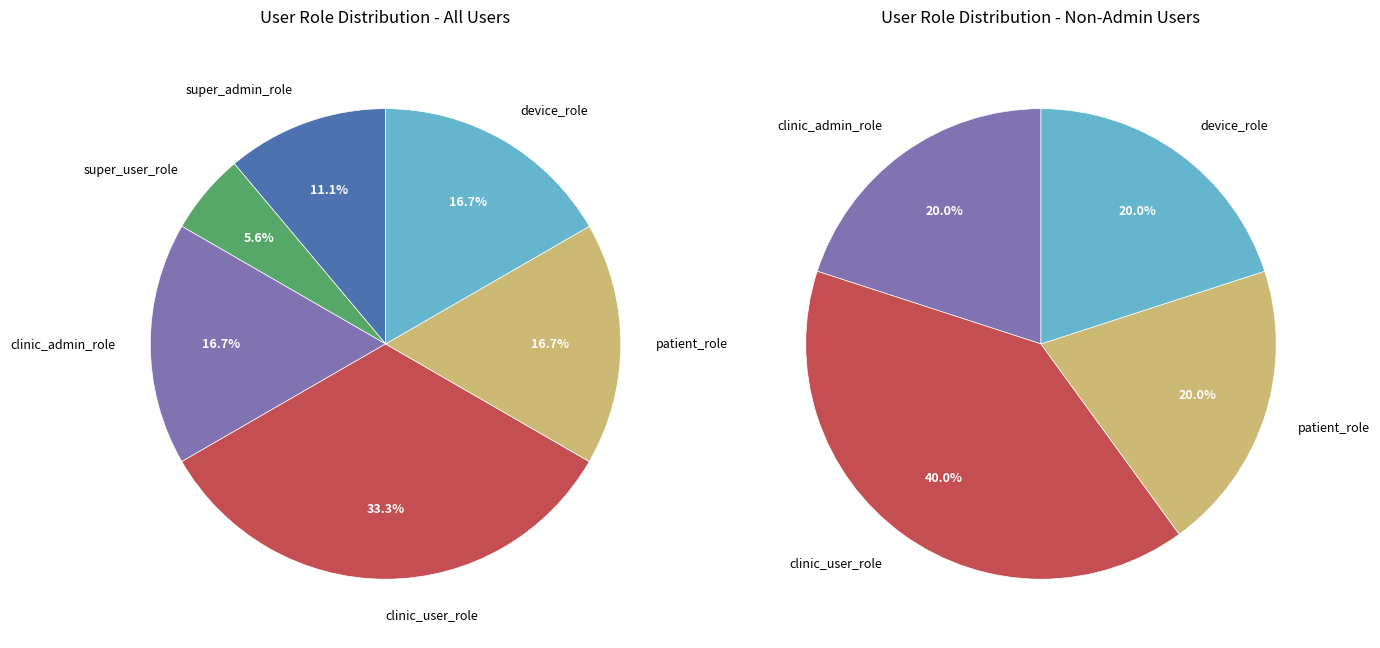

The super_admin_role slice represents 11% of the pie. True or false?

True